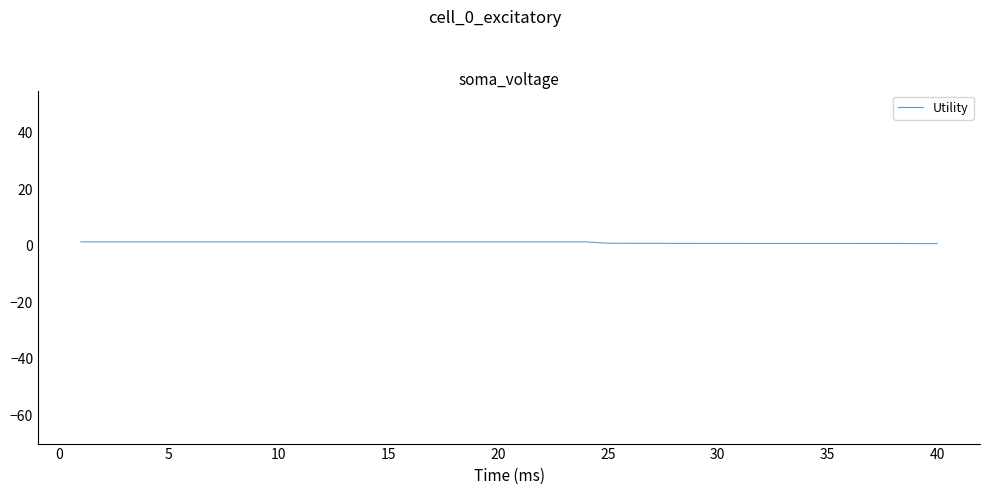

What is the minimum value shown in the chart?

0.8